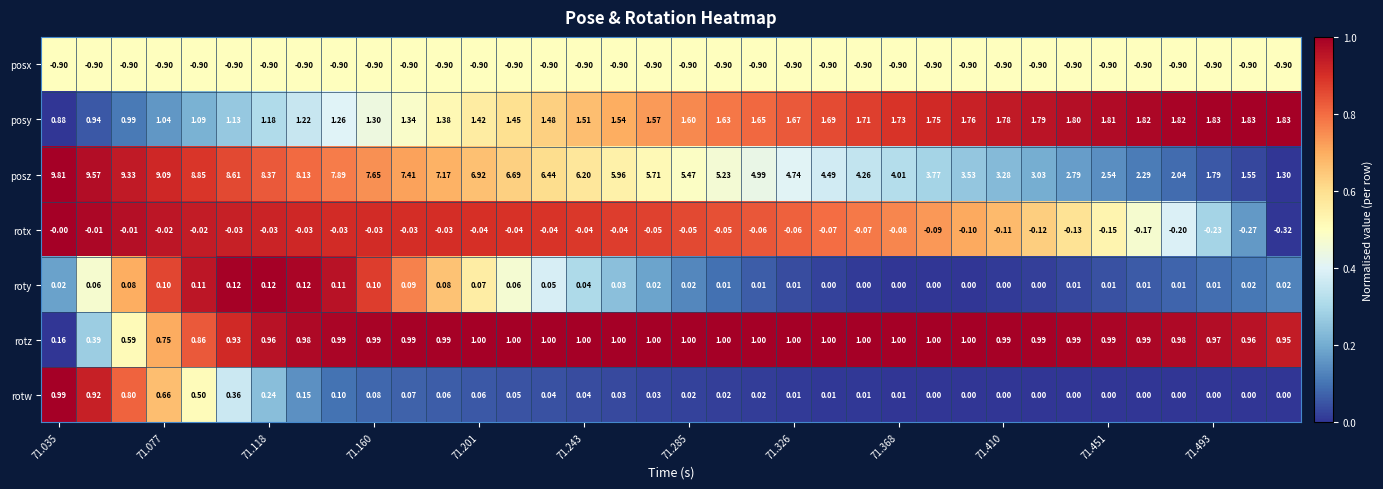

Which series has the largest range (max minus min)?

posz